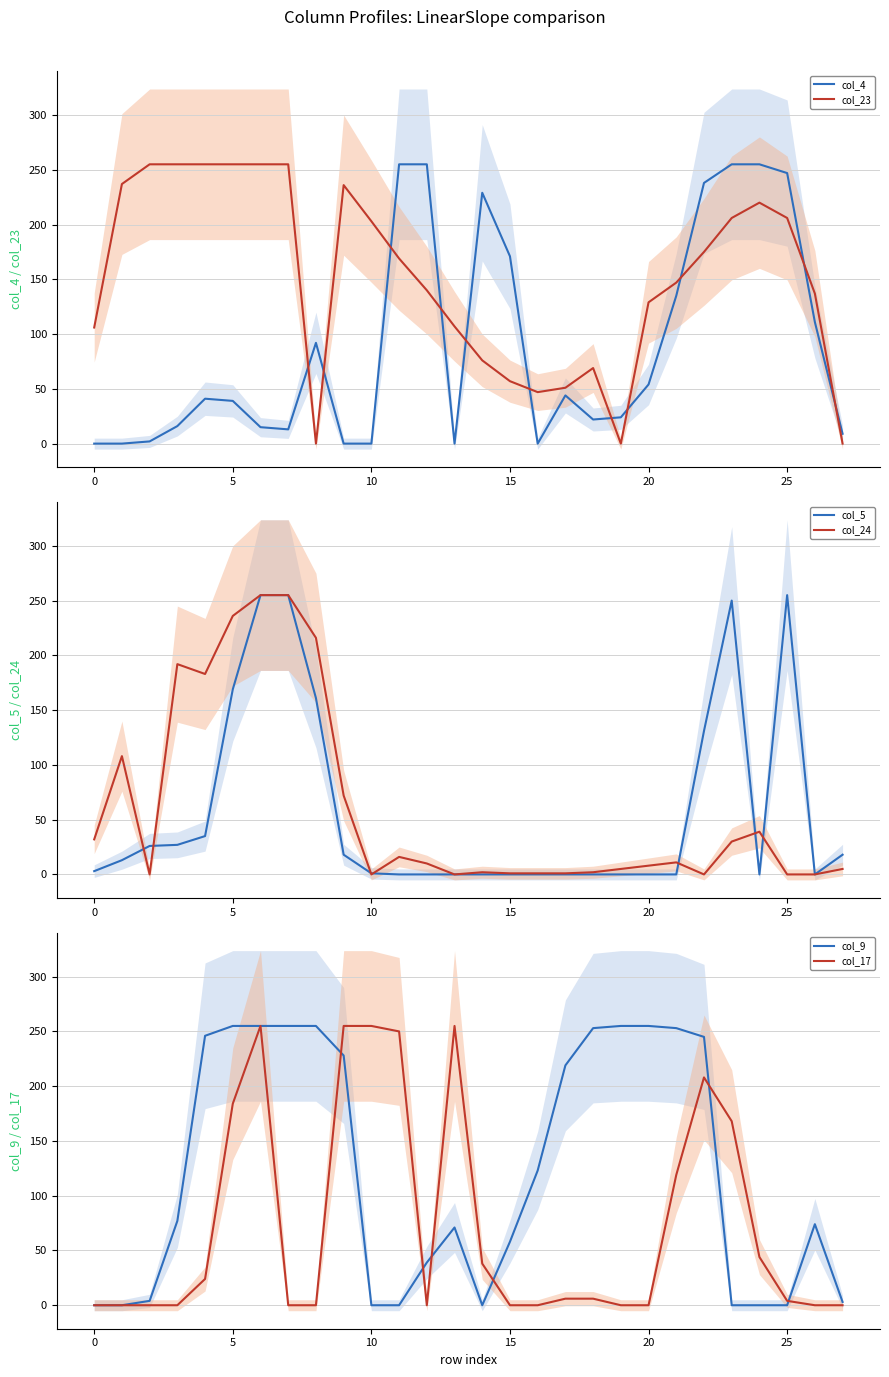

At which label is col_9 closest to 127?

16